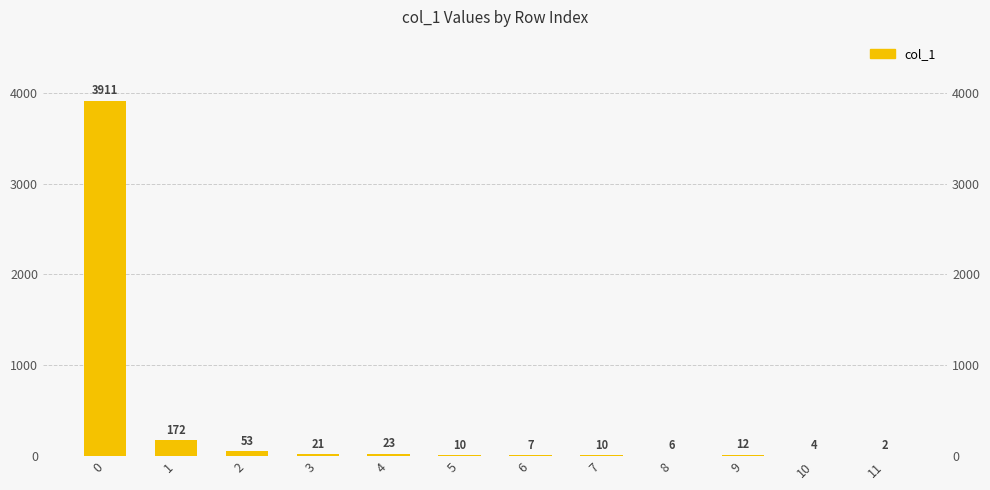

The chart shows a value of 10 at 5. True or false?

True